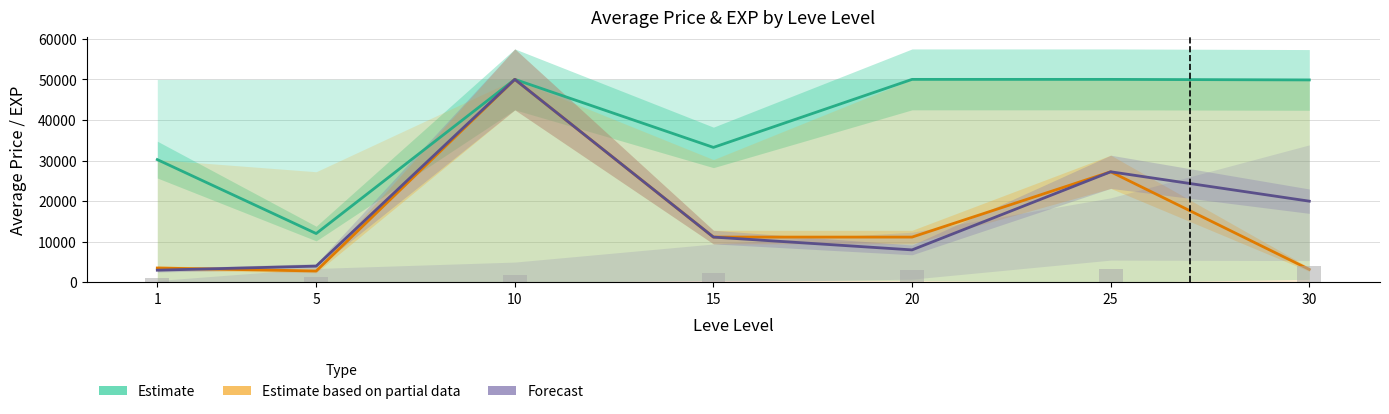

How many values in the Estimate series exceed 49866?

3